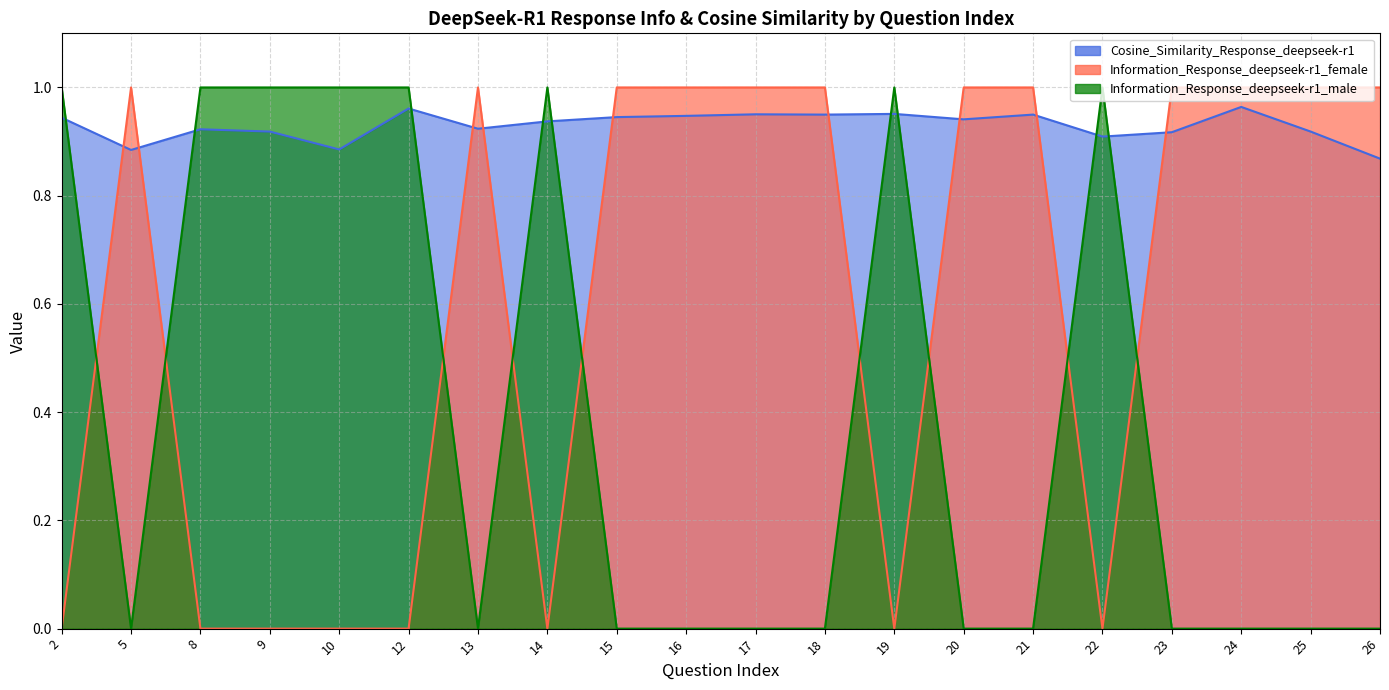

How many series are shown in this chart?

3